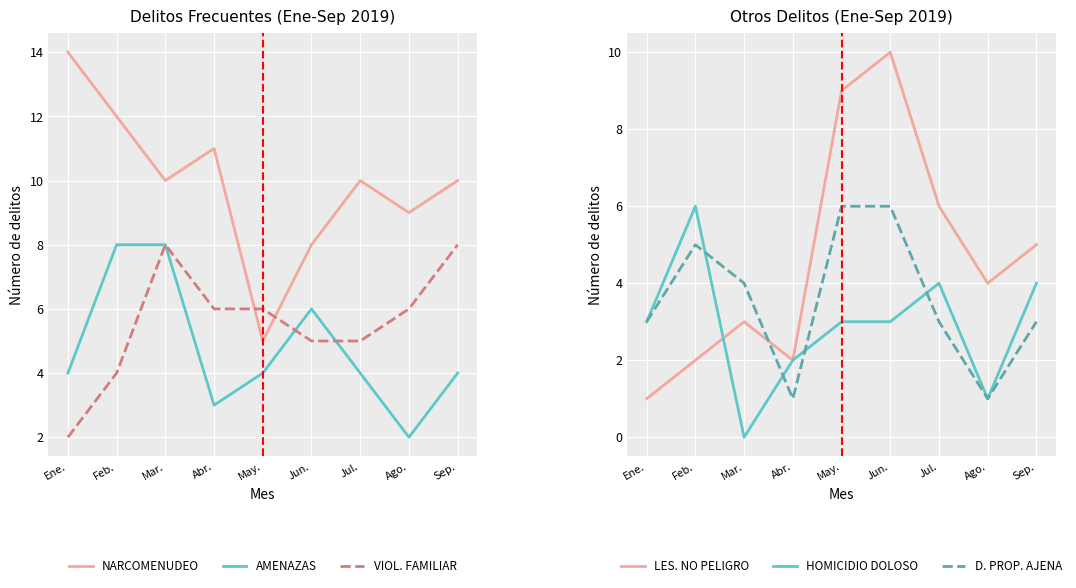

Count the AMENAZAS values in the range 4 to 6.

5